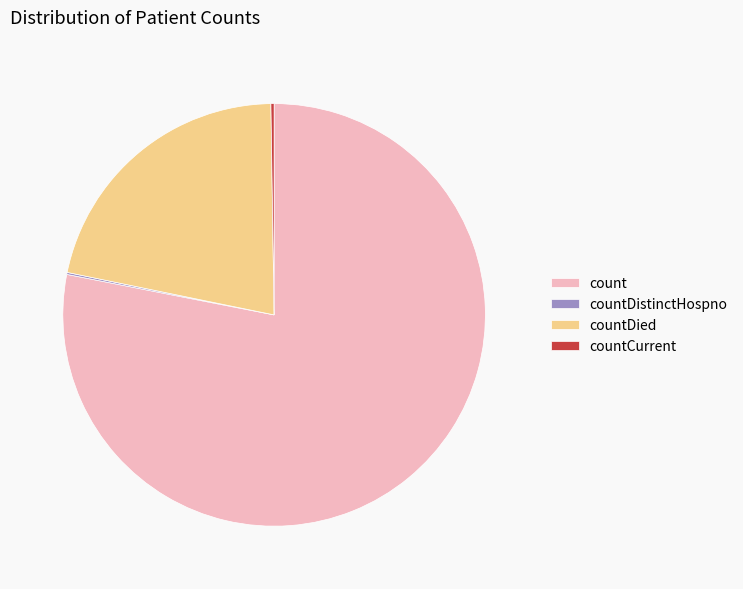

Is there any slice that represents more than half of the pie?

Yes